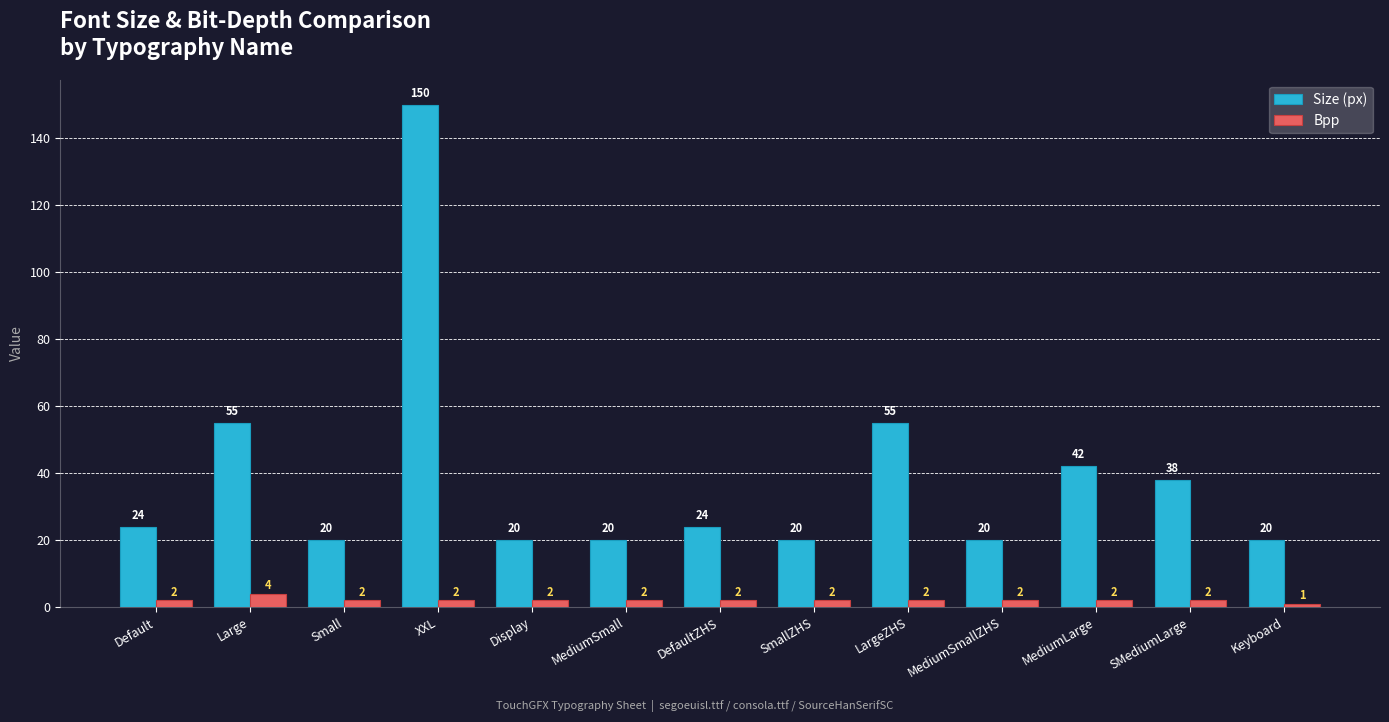

What is the sum of all Size (px) values?

508